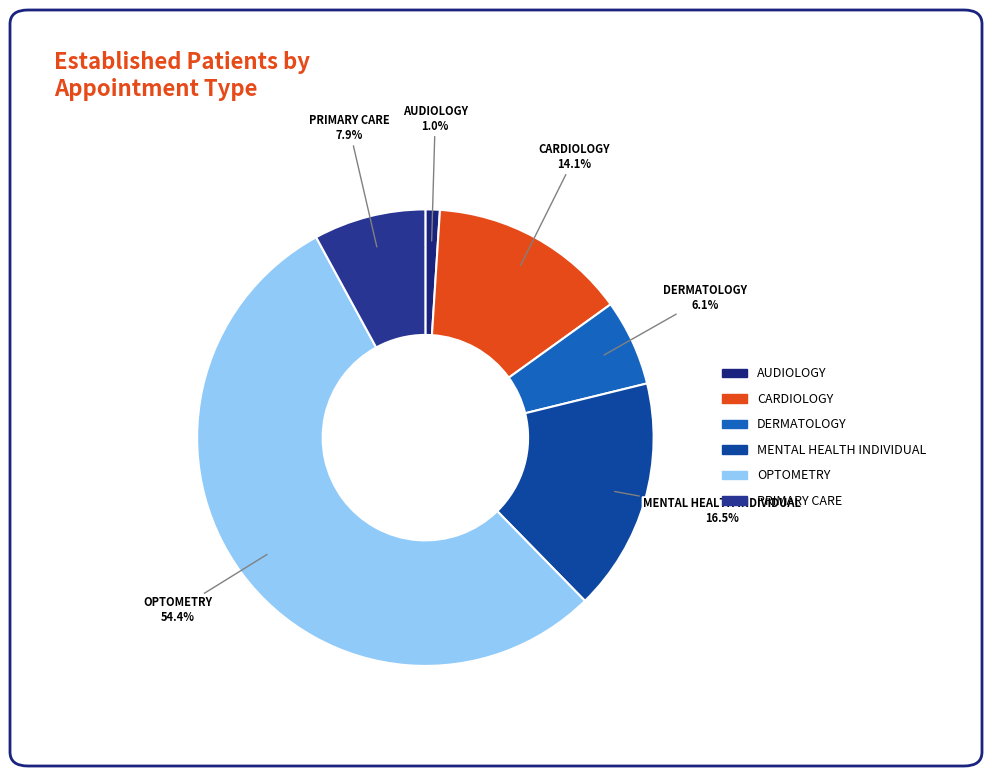

Is OPTOMETRY the majority of the pie?

Yes